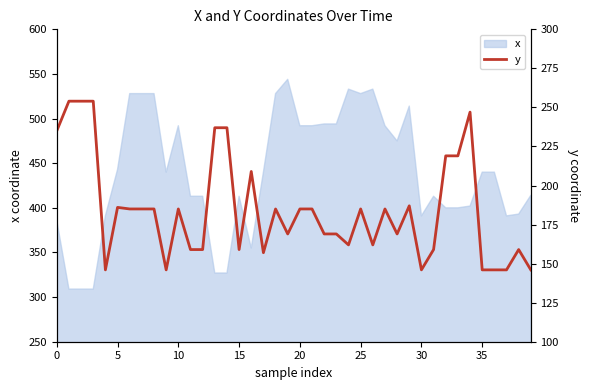

Reading left to right, extract all data points from this chart.

235	254	254	254	146	186	185	185	185	146	185	159	159	237	237	159	209	157	185	169	185	185	169	169	162	185	162	185	169	187	146	159	219	219	247	146	146	146	159	146